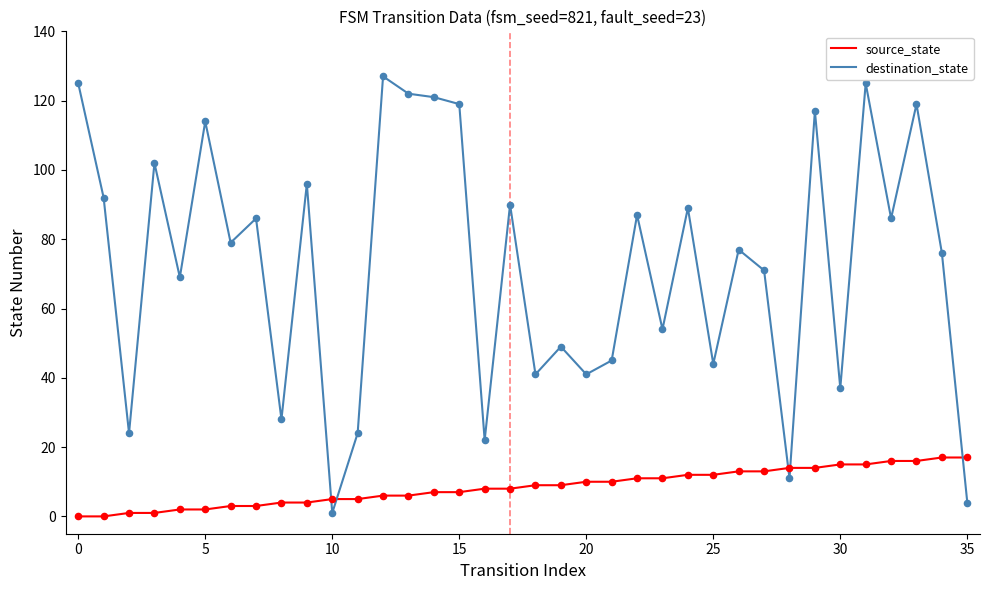

Which series has the largest total across all categories?

destination_state